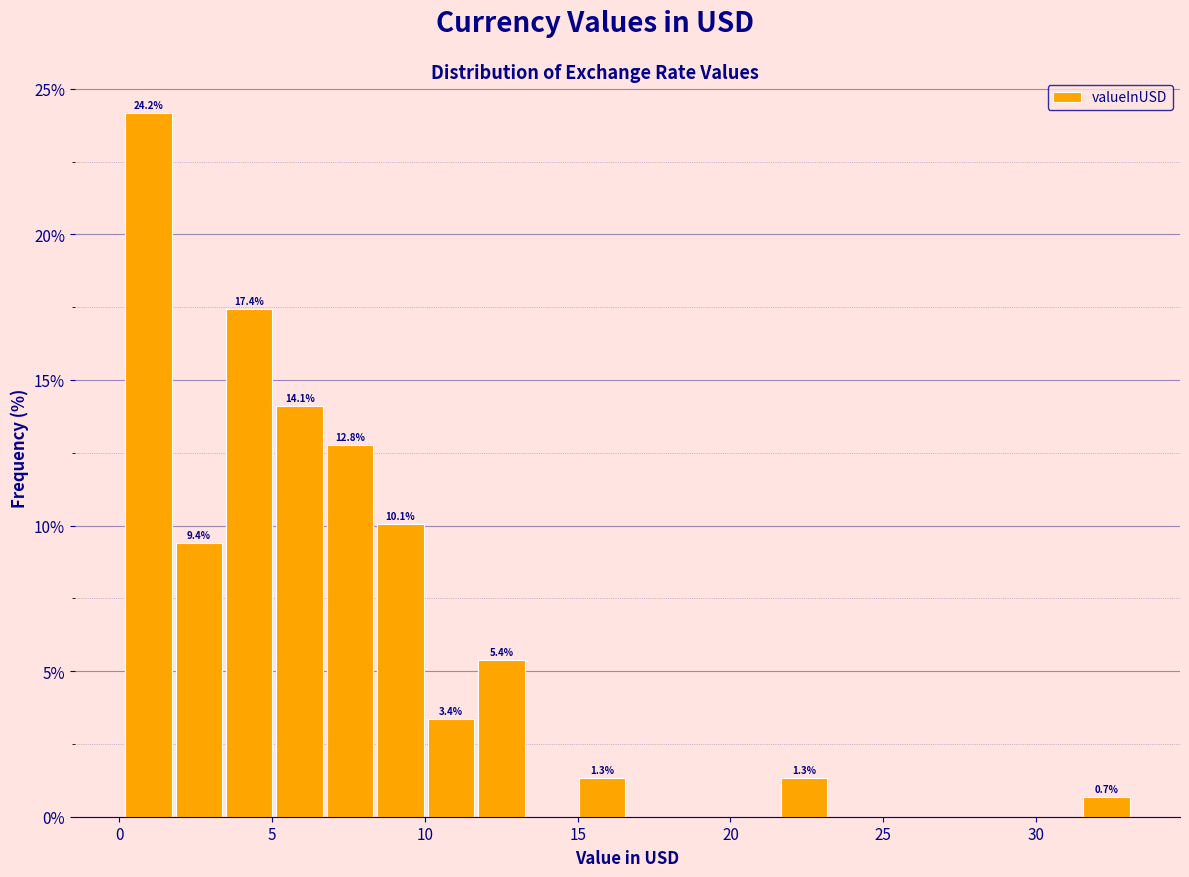

Around what value on the x-axis is the tallest bar? Give the approximate position of its centre, as read against the axis.

1.0